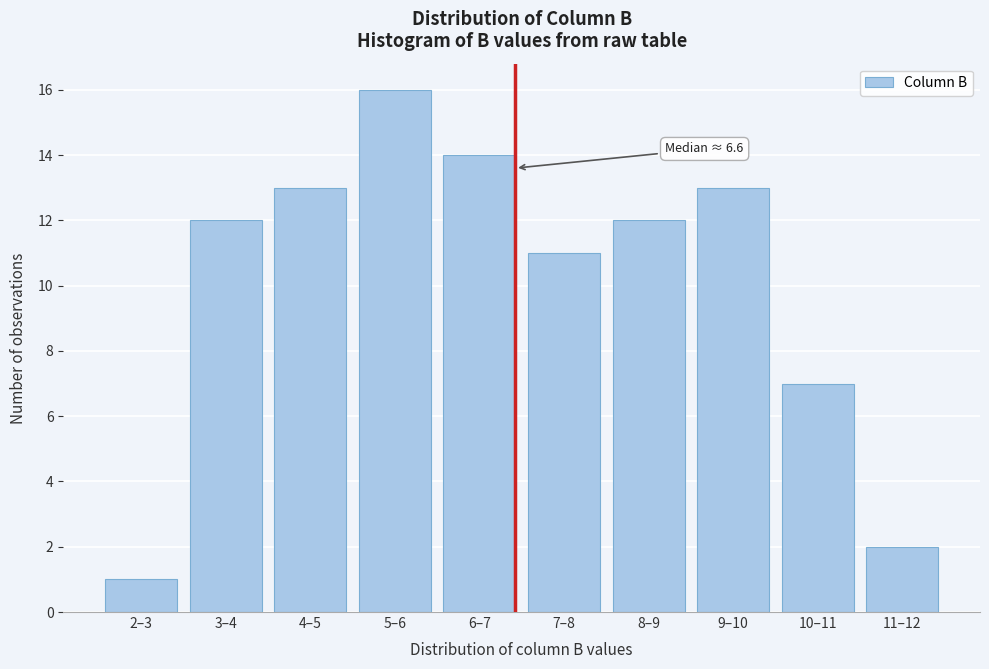

Reading left to right, what are all the values shown in this chart?

2–3=1	3–4=12	4–5=13	5–6=16	6–7=14	7–8=11	8–9=12	9–10=13	10–11=7	11–12=2